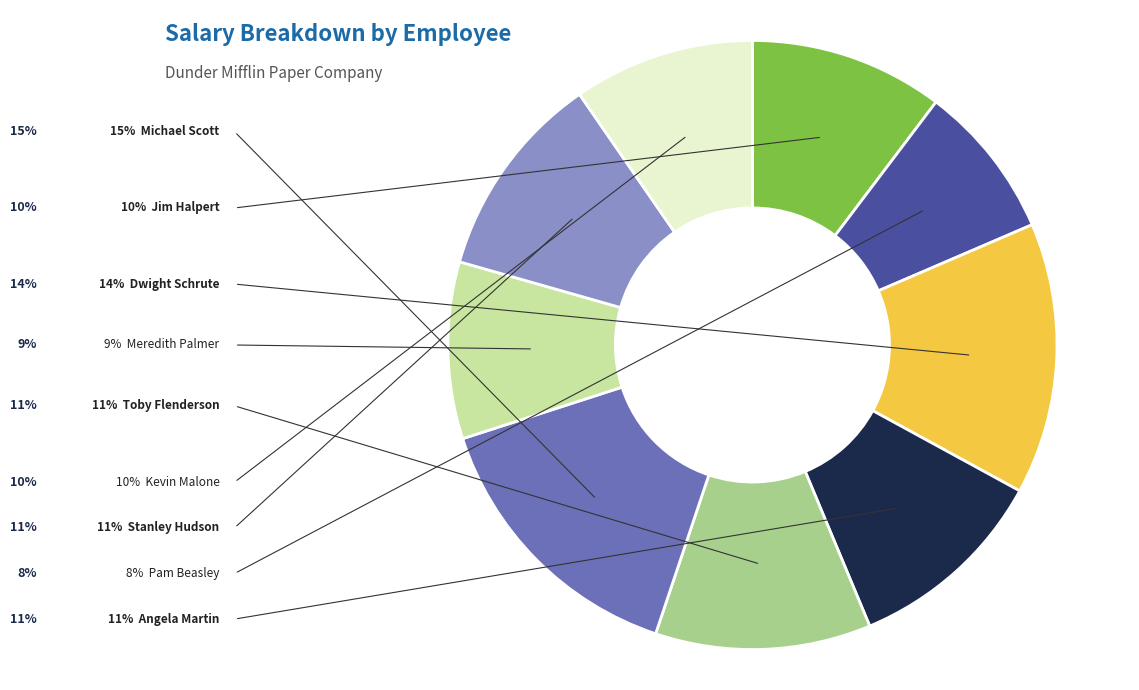

Is there any slice that represents more than half of the pie?

No